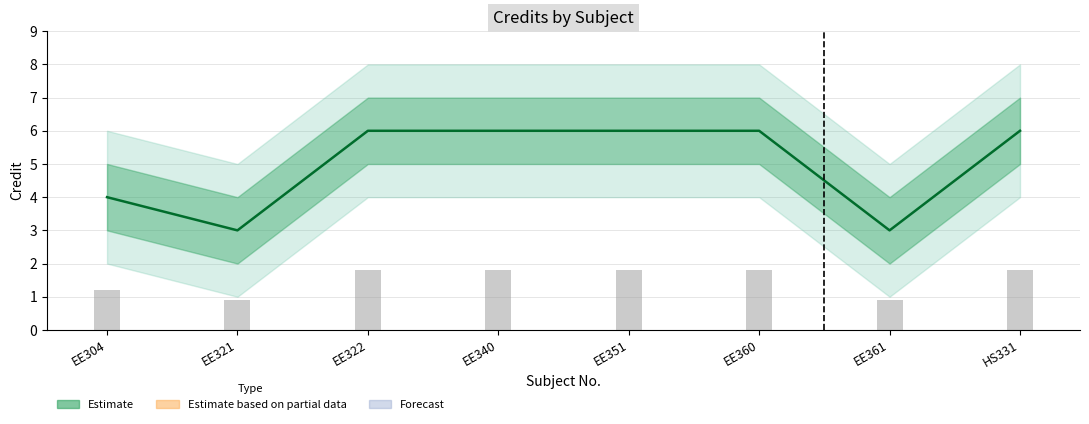

What is the smallest value displayed?

3